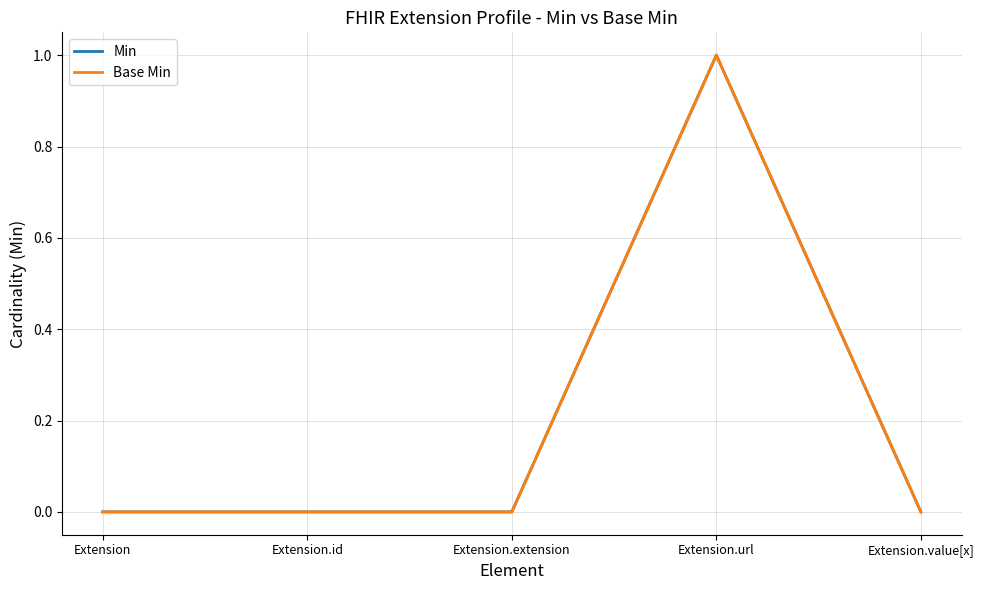

What is the maximum value for Base Min?

1